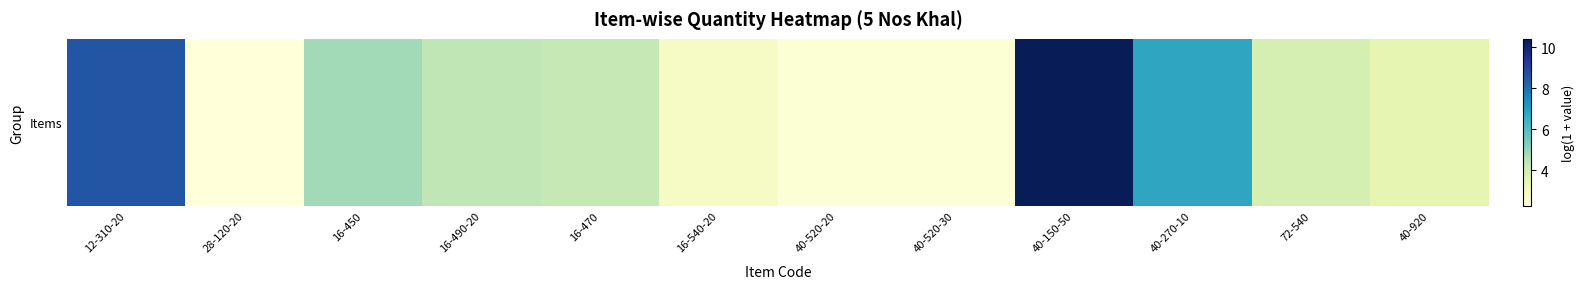

What is the change in value from 40-520-30 to 40-150-50?

+8.0